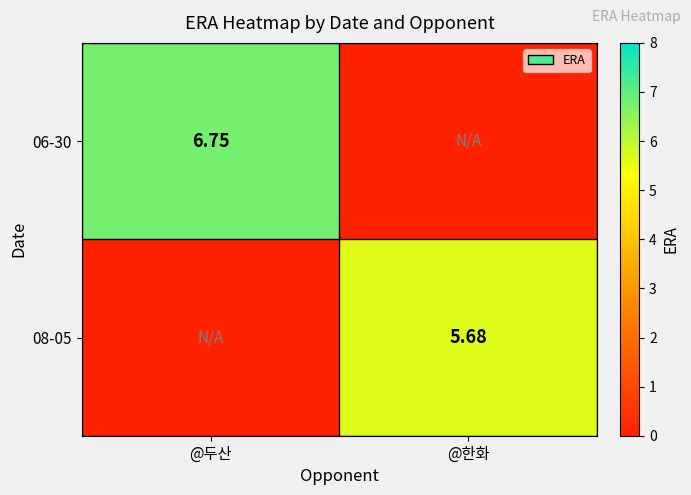

Is the value of 06-30 at @두산 greater than the value of 08-05 at @한화?

Yes